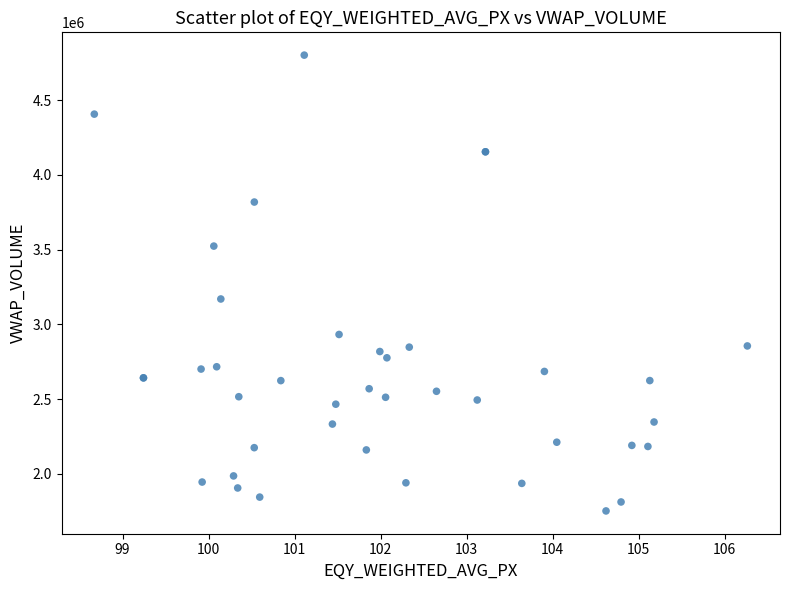

What Y value in the scatter plot is closest to 3276248?

3169519